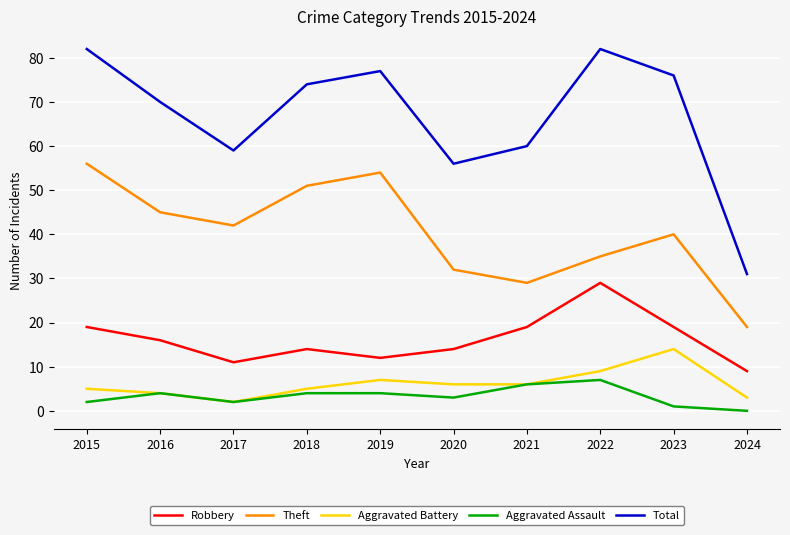

What are all the series names shown in the legend?

Robbery, Theft, Aggravated Battery, Aggravated Assault, Total